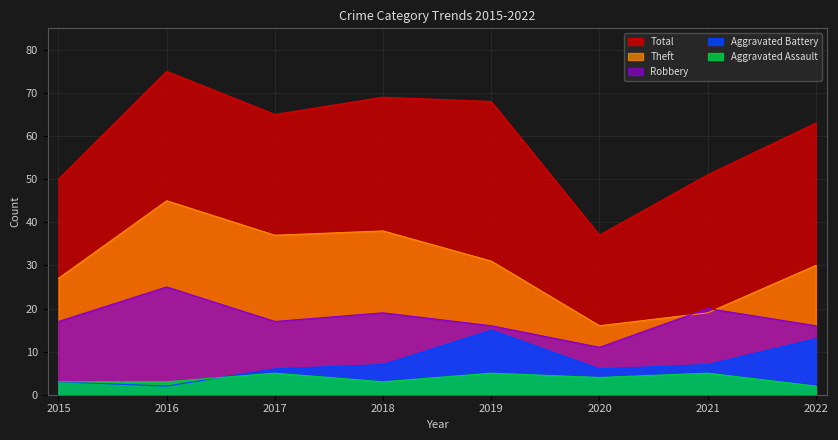

True or false: Theft has more than 2 points higher than both neighbors.

False